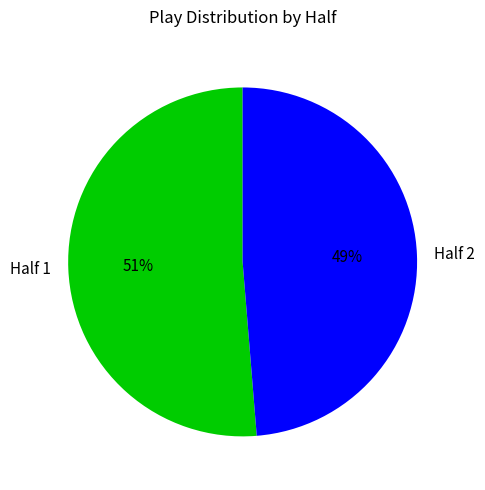

How many slices are in this pie chart?

2